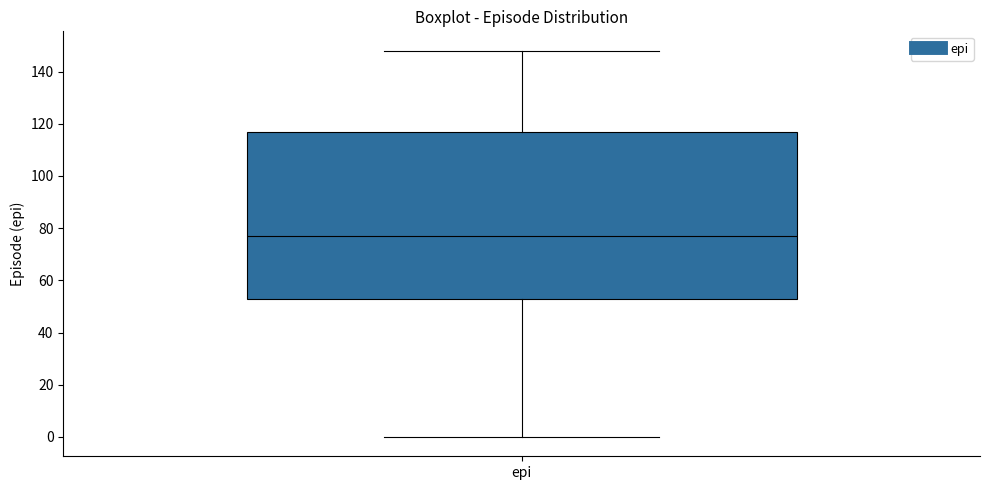

Read this box plot against the y-axis: the position of the median line, the range covered by the box, and the ends of both whiskers. The values are not printed on the chart, so give them approximately, as read against the axis.

median 78, box 54 to 118, whiskers 0 to 148